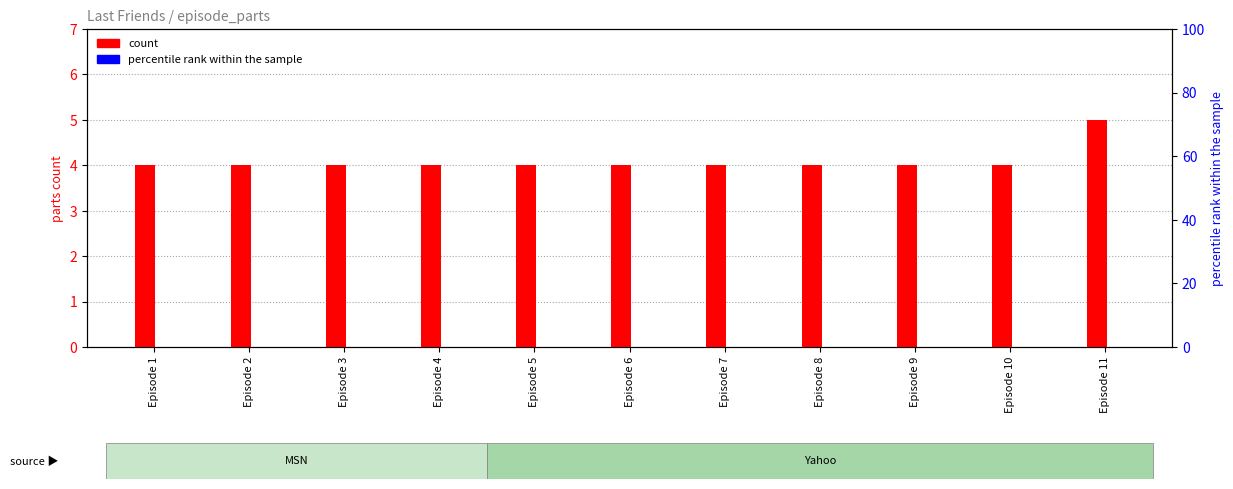

True or false: percentile rank within the sample has a value of 0 at Episode 6.

True